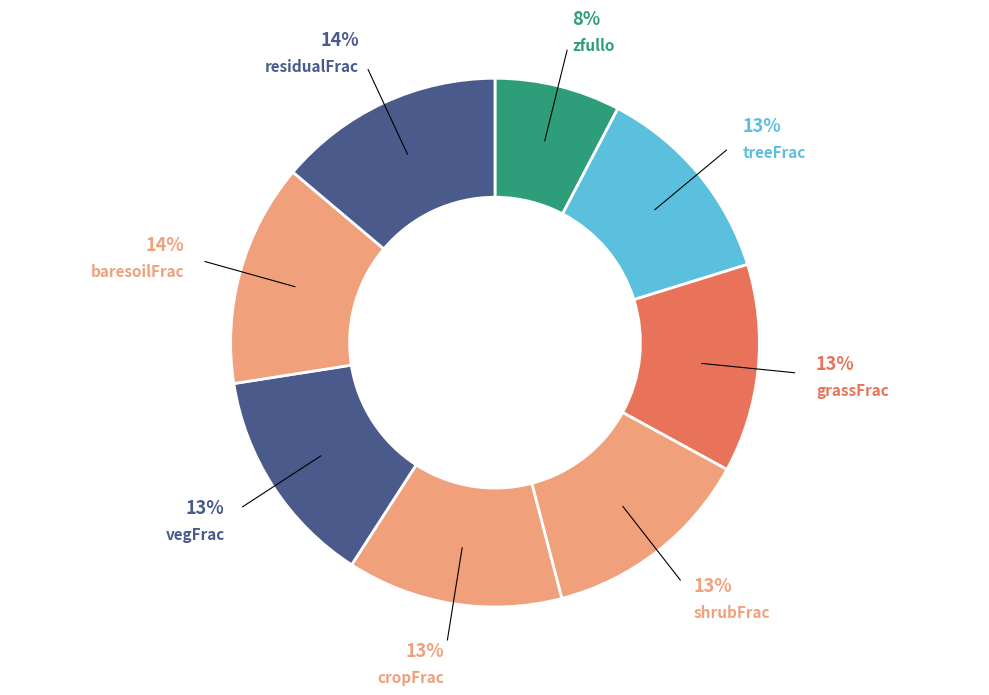

Is the sum of treeFrac and grassFrac greater than half?

No